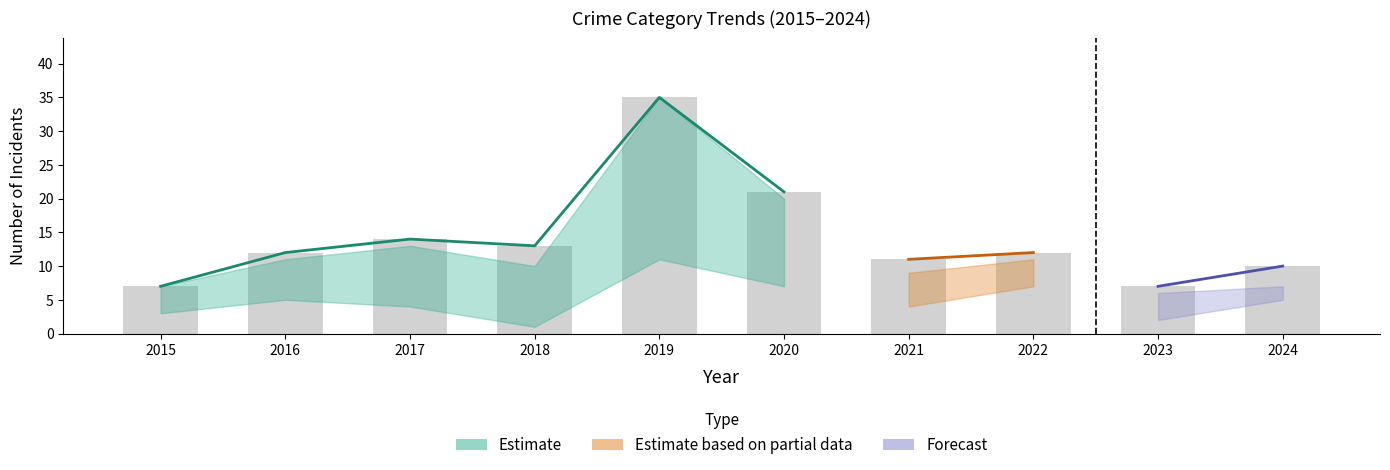

Which label corresponds to the smallest value in the chart?

2015